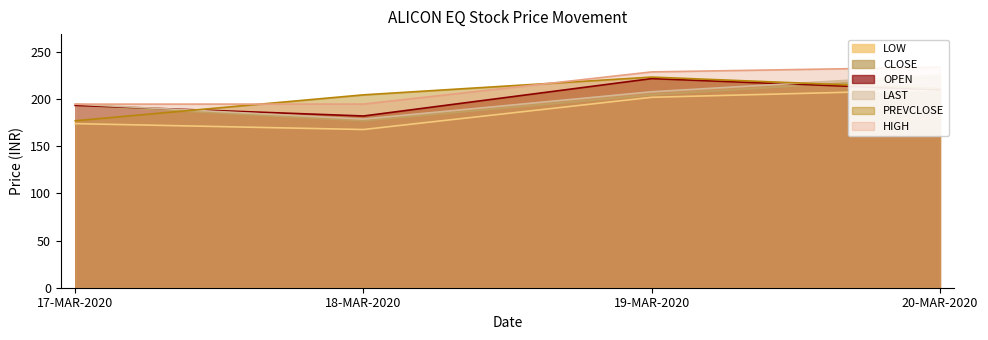

Does the chart have visible grid lines?

No